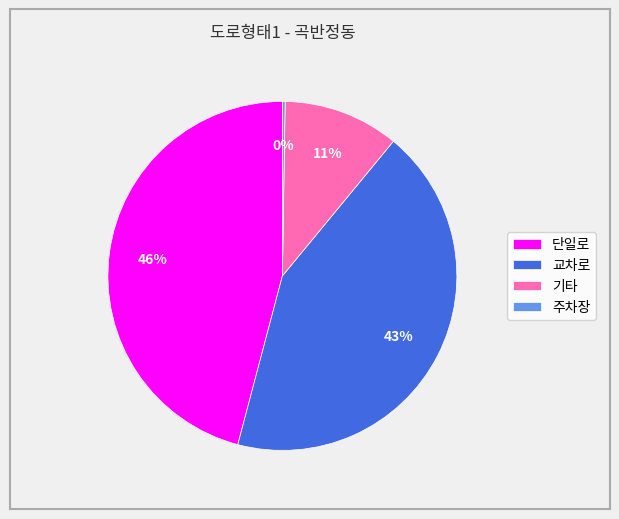

Which category has the biggest portion of the pie?

단일로